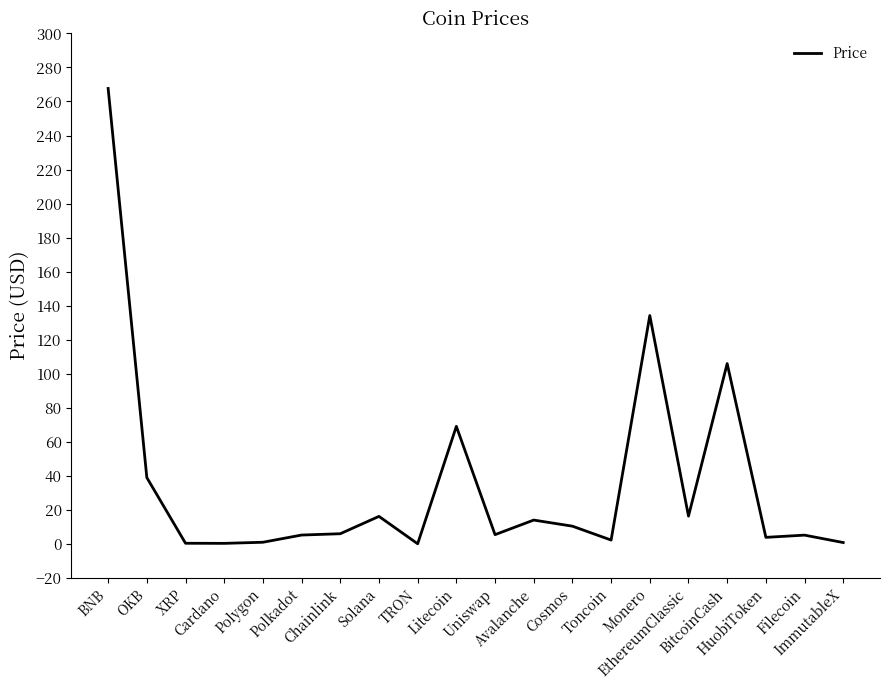

What is the average value?

35.1